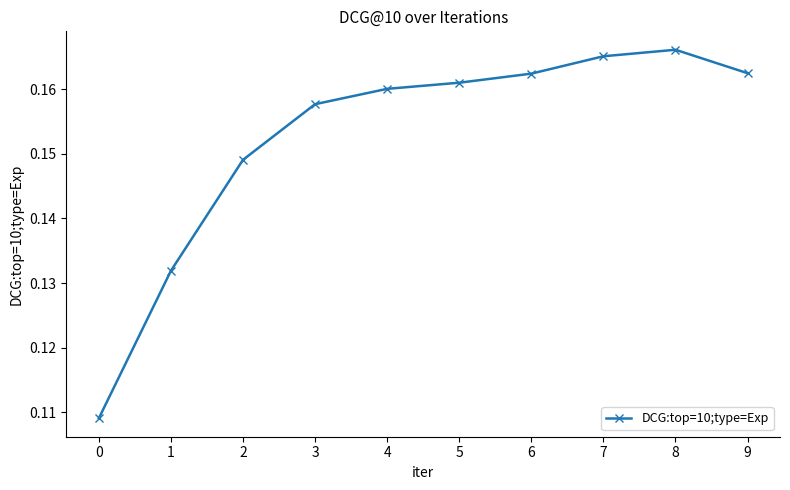

What is the sum of the values at 7 and 3?

0.3